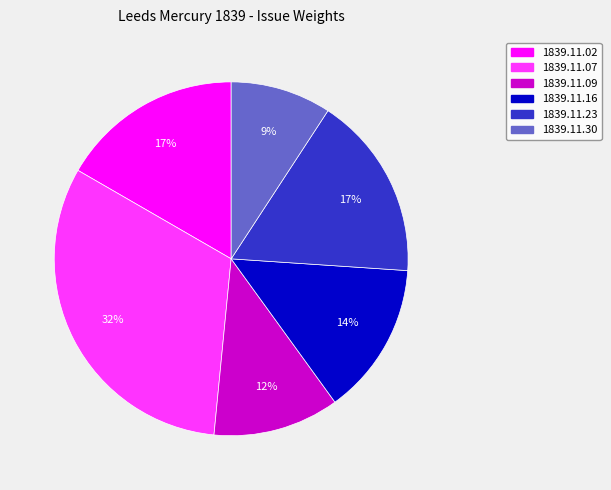

To the nearest percent, what is the difference between the largest and smallest slice percentages?

23%